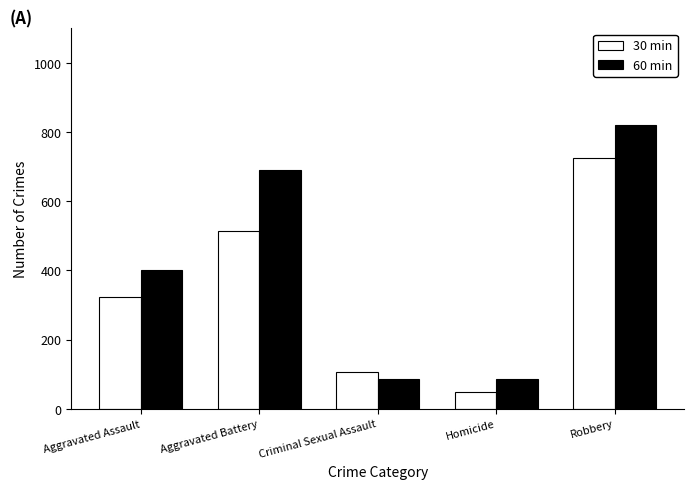

Reading left to right, transcribe all the data shown in this chart.

30 min: 323	515	105	50	726
60 min: 402	691	87	87	819